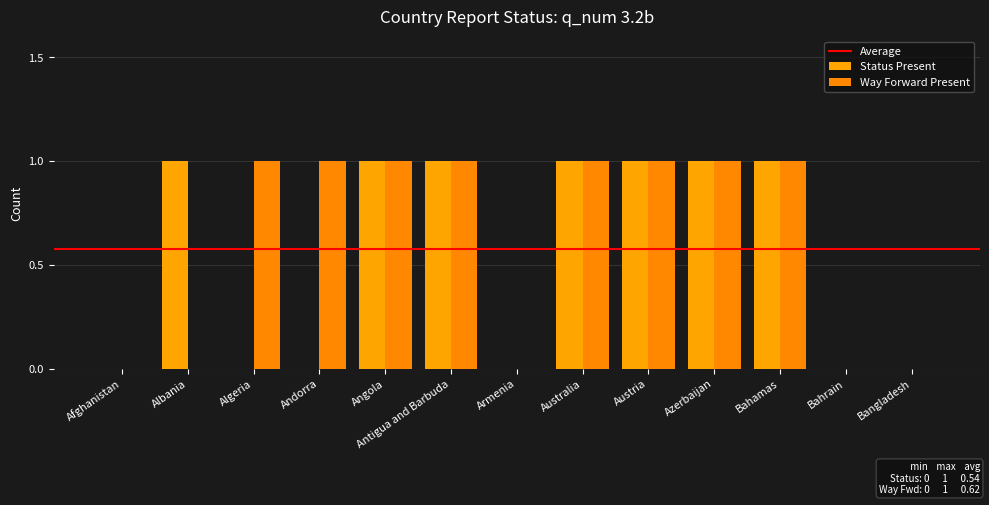

What is the sum of the Status Present values at Andorra and Bahamas?

1